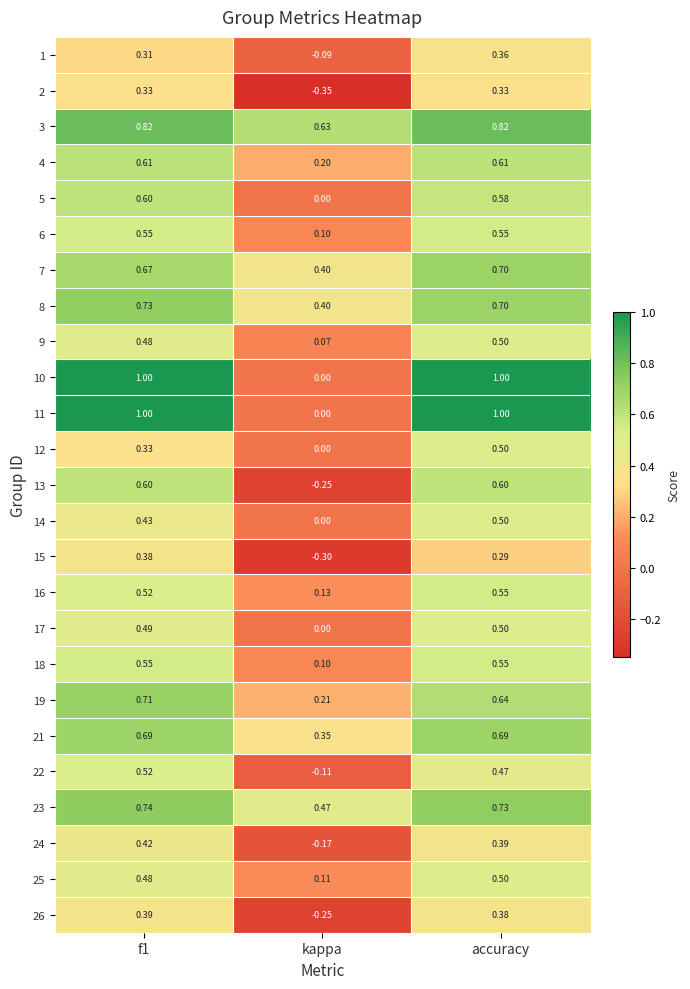

At which category is the sum across all series the highest?

accuracy